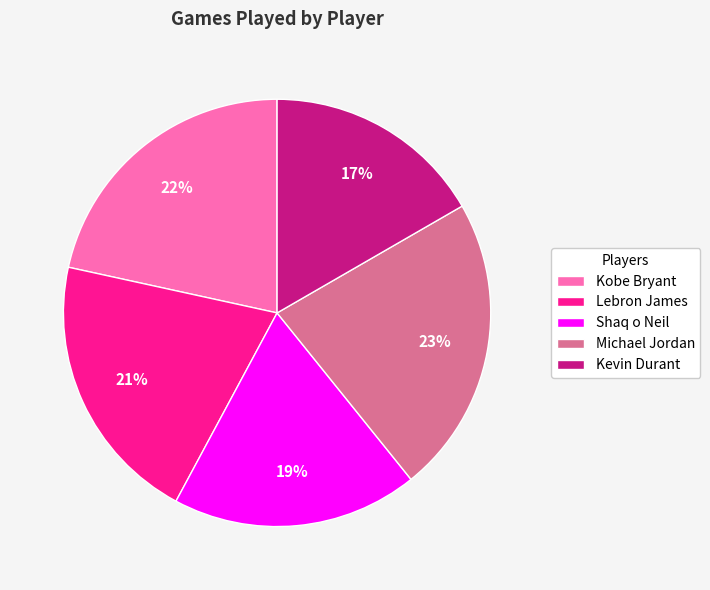

To the nearest percent, what is the difference between the Lebron James and Shaq o Neil slice percentages?

2%